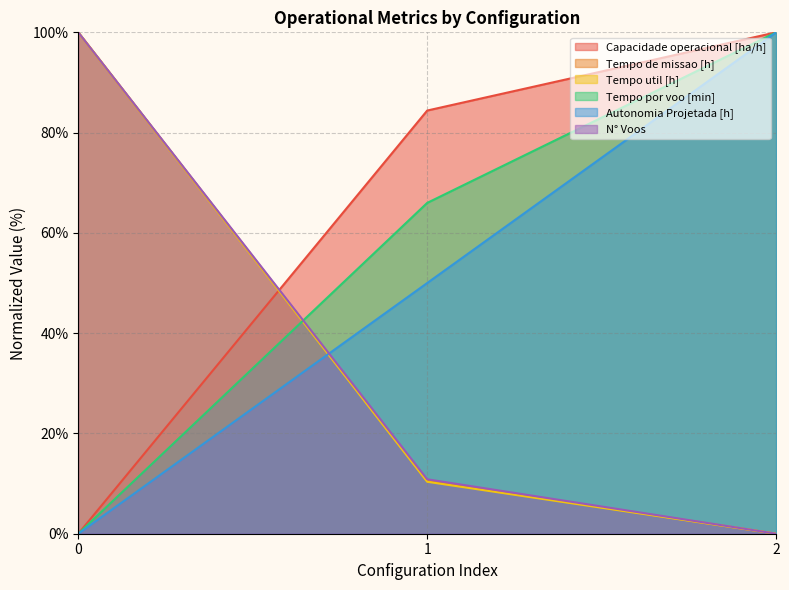

Between 0 and 2, which series saw the biggest shift?

Capacidade operacional [ha/h]